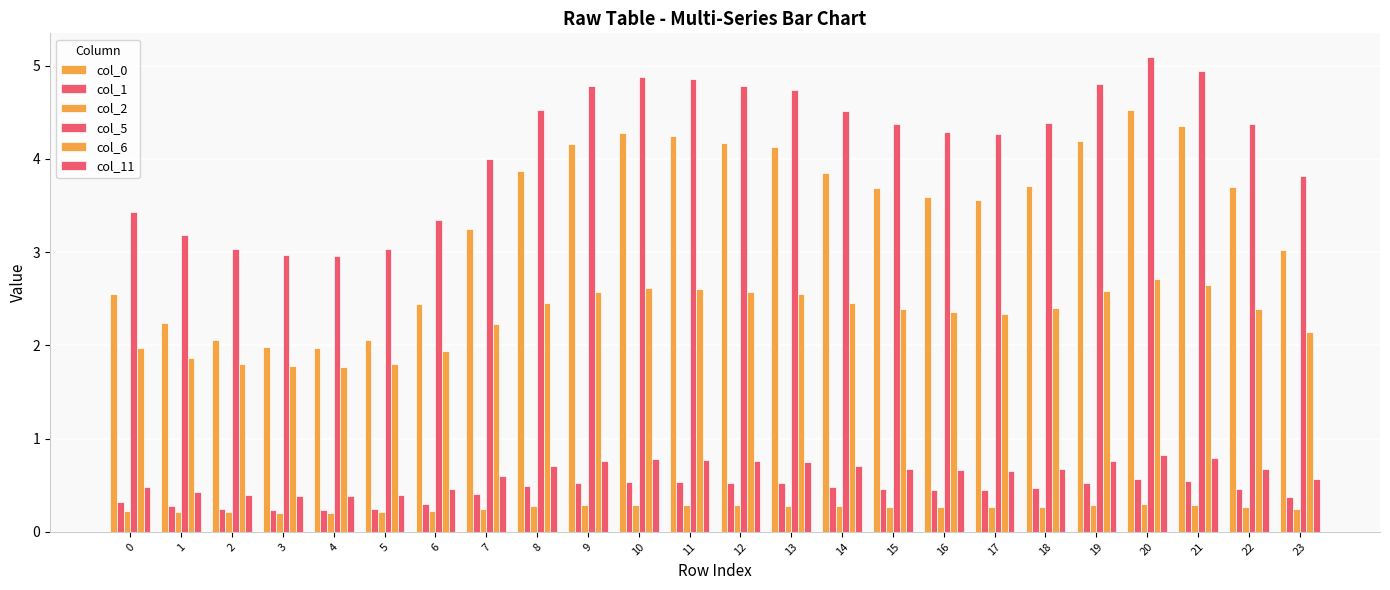

Which series has the largest total across all categories?

col_5